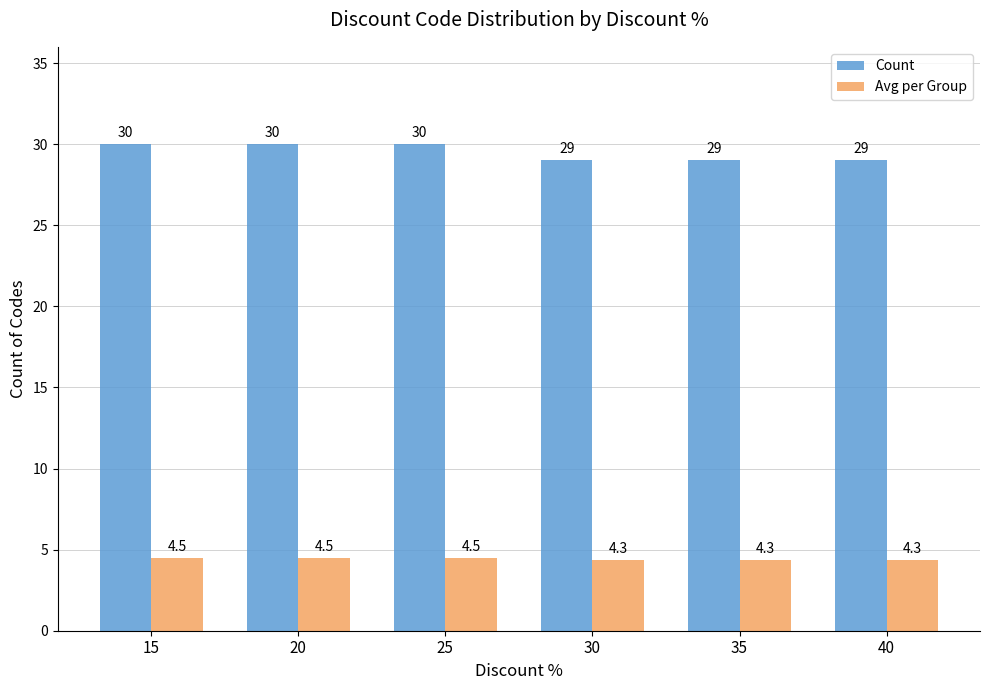

Which series has the widest spread of values?

Count